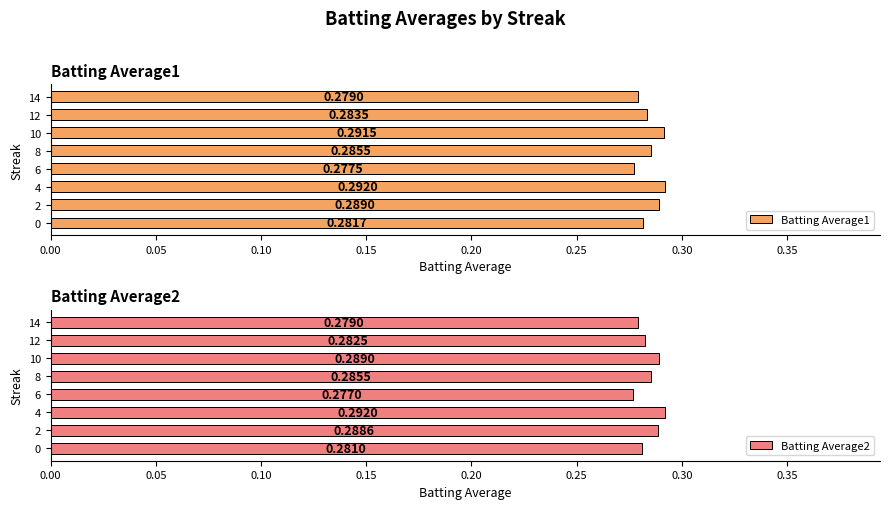

The value of Batting Average2 at 6 is 0.2. True or false?

False